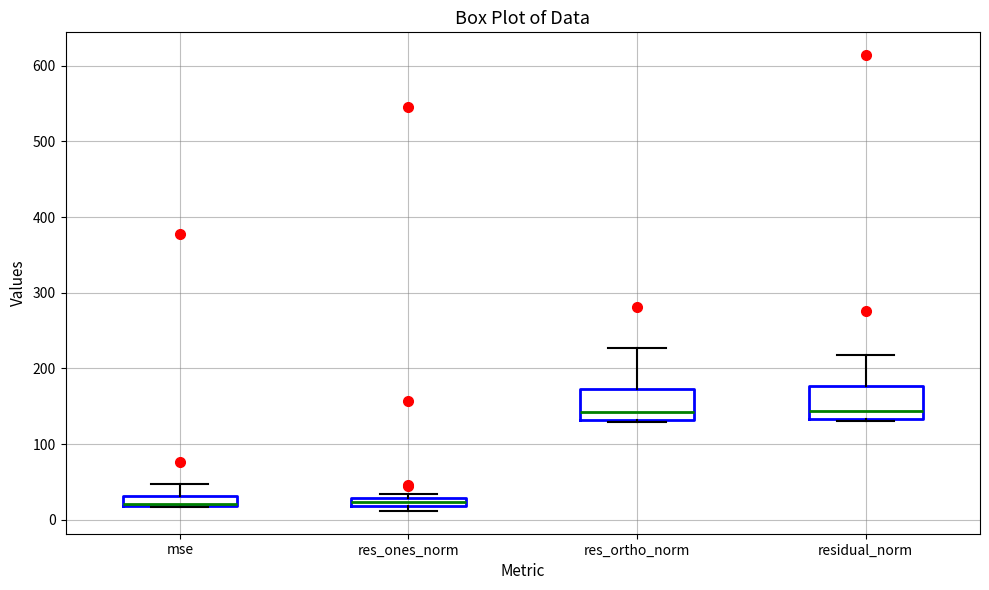

Where is the lower edge of the box for residual_norm on the y-axis? The values are not printed on the chart, so give them approximately, as read against the axis.

130